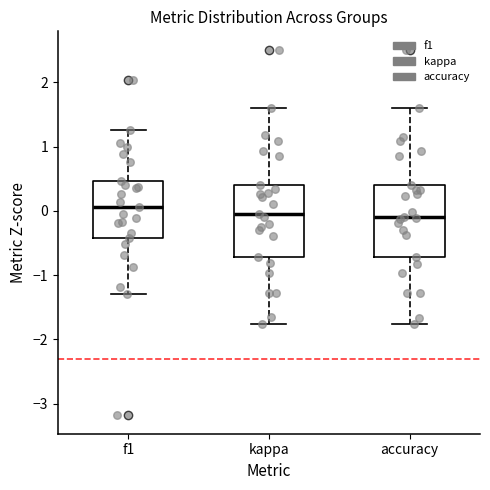

Which box's median line is the highest?

f1